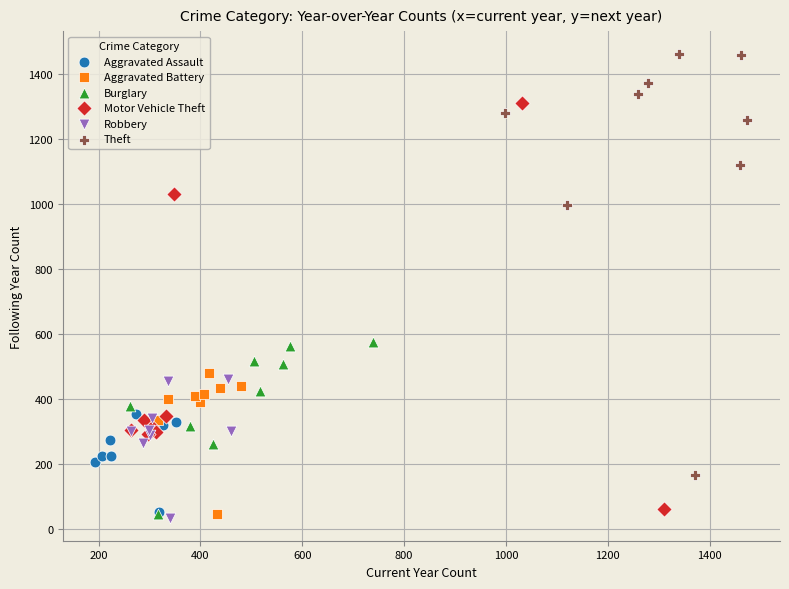

Which series contains the highest Y value?

Theft